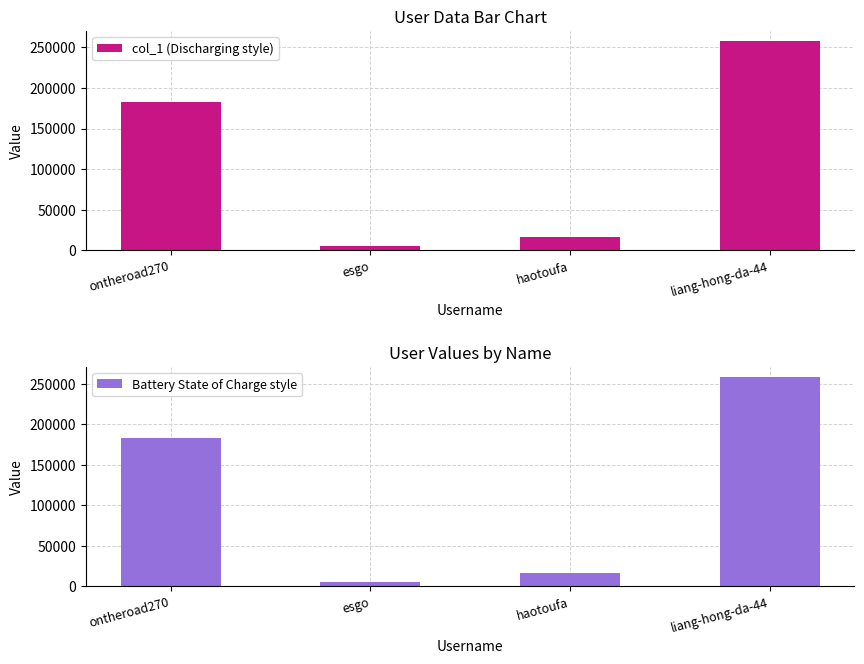

Rank the series by their maximum value, from highest to lowest.

col_1 (Discharging style), Battery State of Charge style